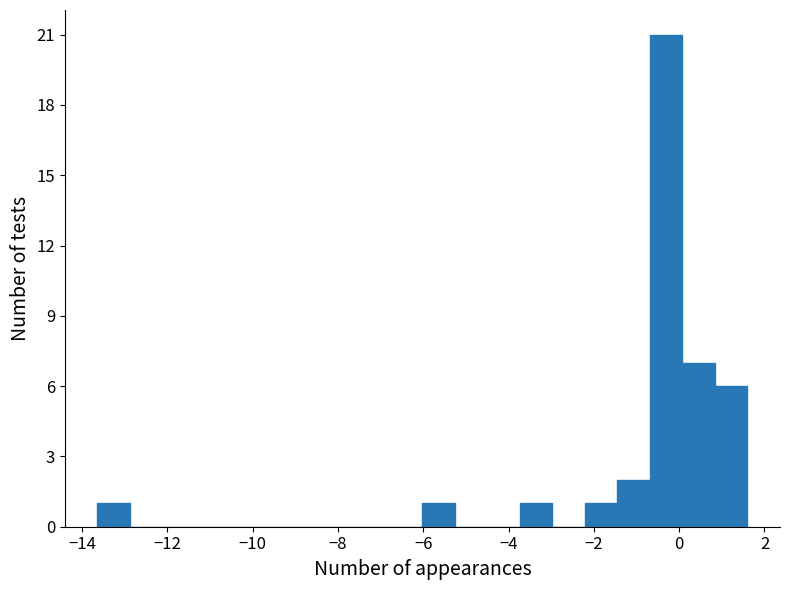

Around what value on the x-axis is the tallest bar? Give the approximate position of its centre, as read against the axis.

-0.4